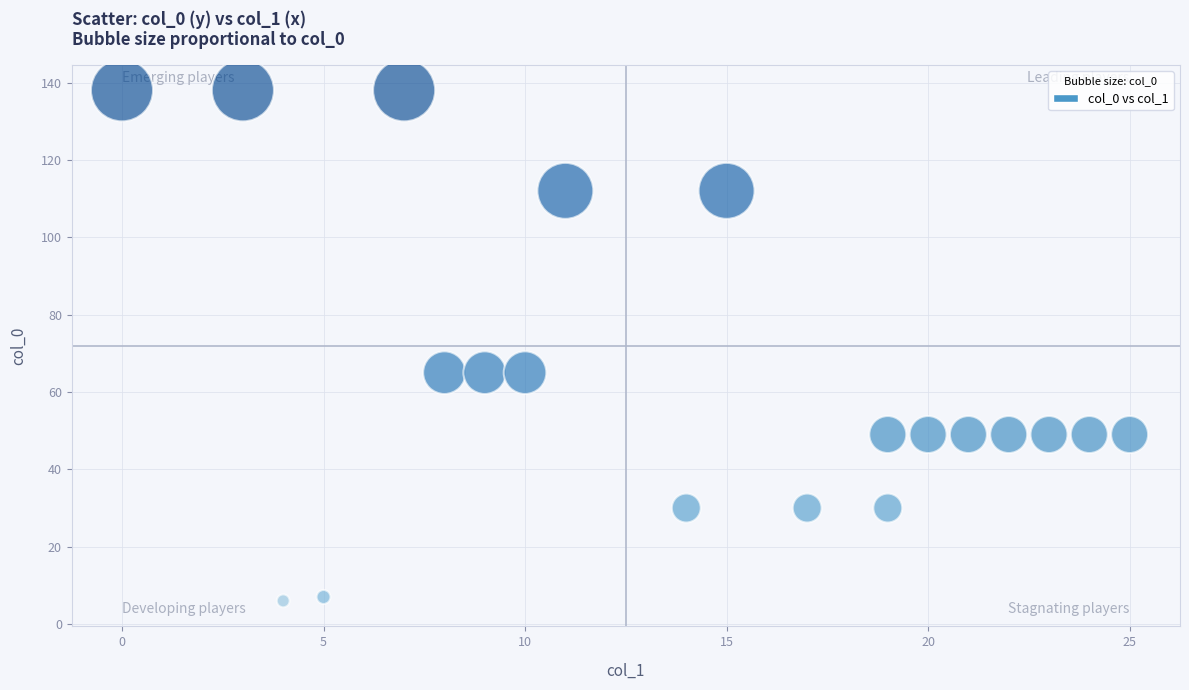

What is the range of Y values (max minus min)?

132